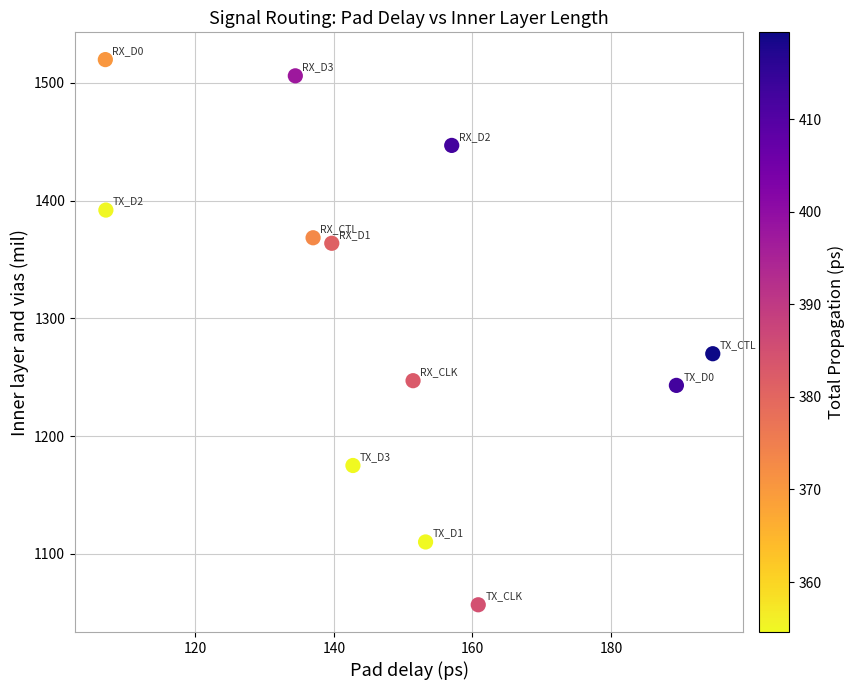

What is the range of X values (max minus min)?

87.7